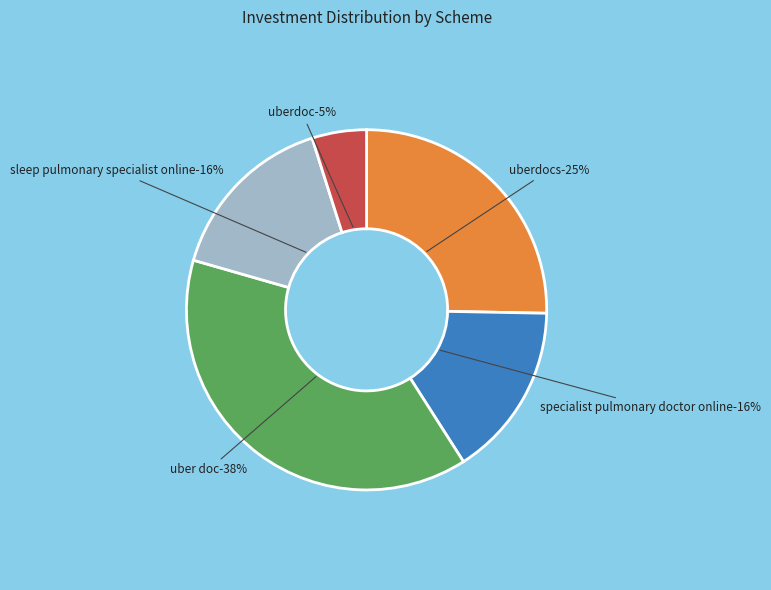

To the nearest percent, what is the average slice percentage?

20%